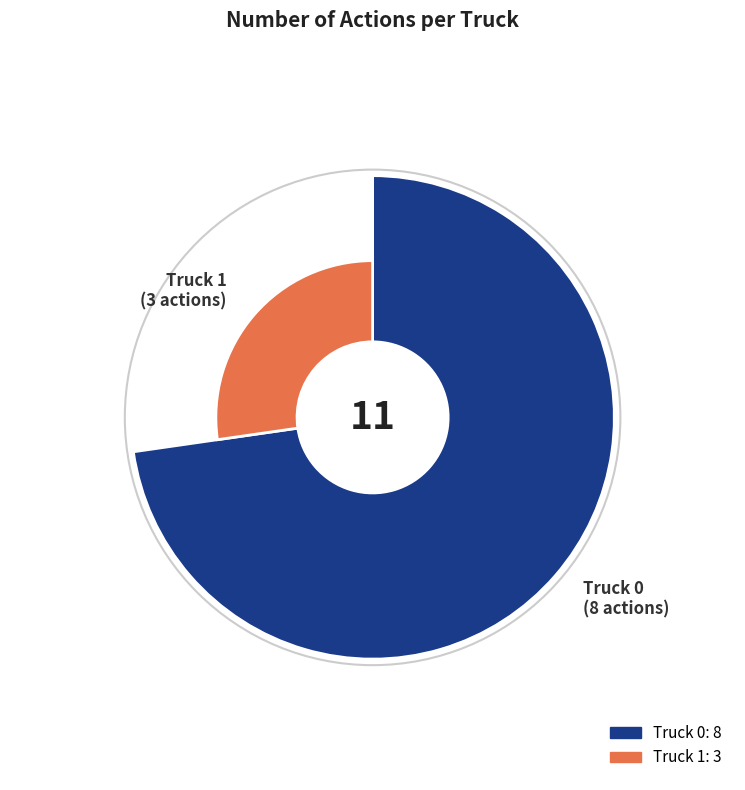

What is the majority slice?

Truck 0